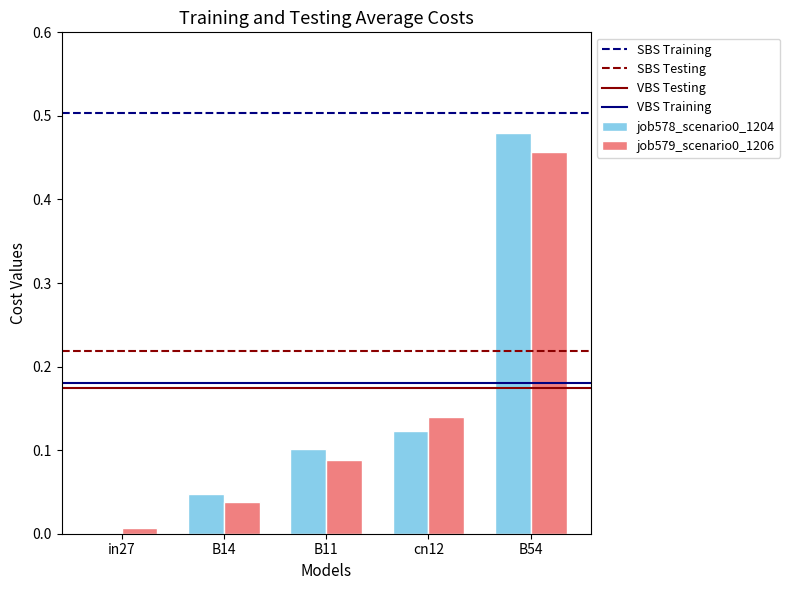

At which category is the sum across all series the highest?

B54